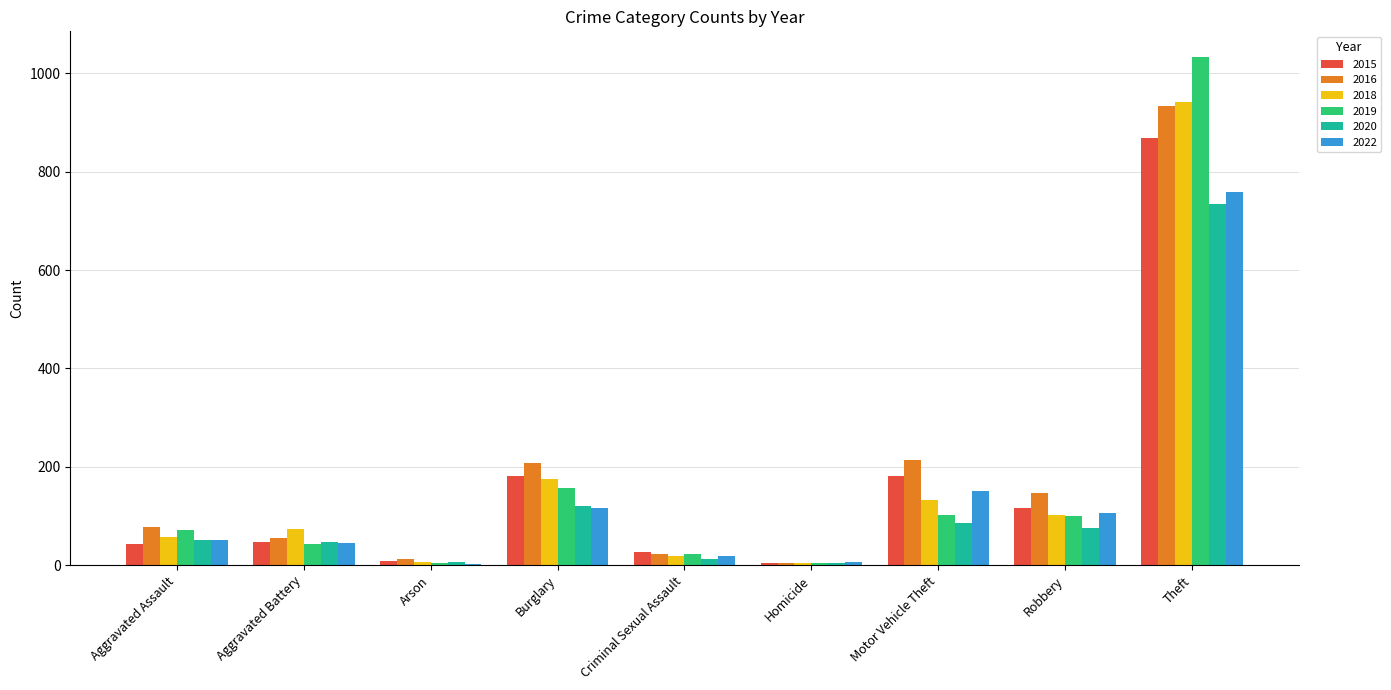

At which label does 2022 reach its peak?

Theft